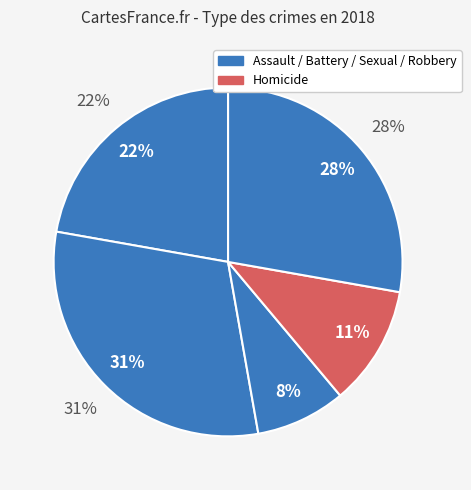

What is the change in value from Aggravated Assault to Homicide?

-4